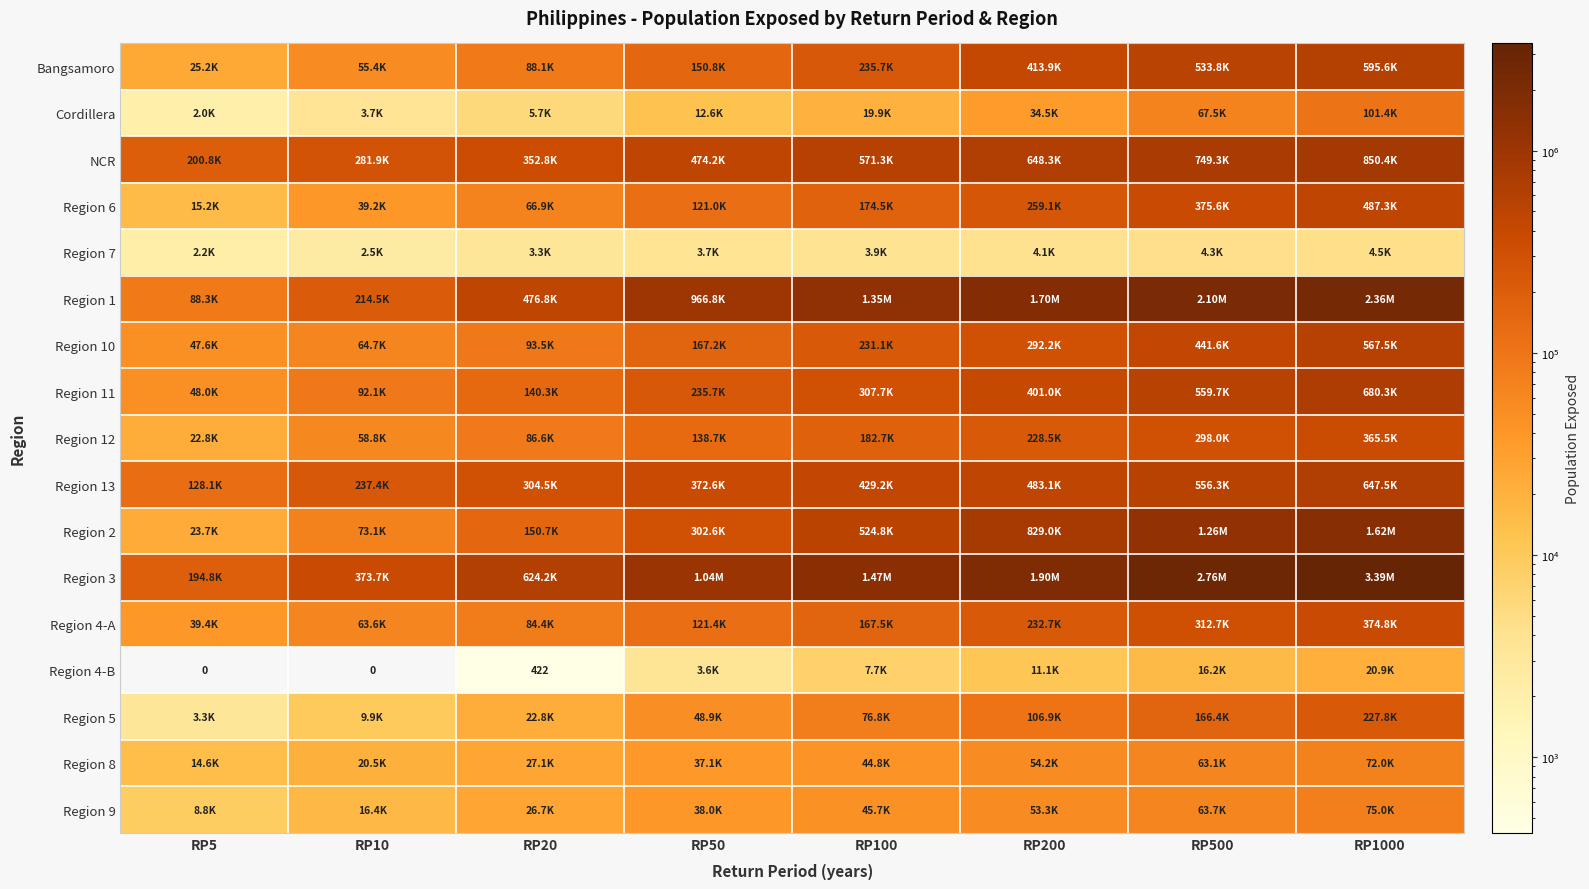

What is the difference between the highest and lowest values at RP5?

200810.8